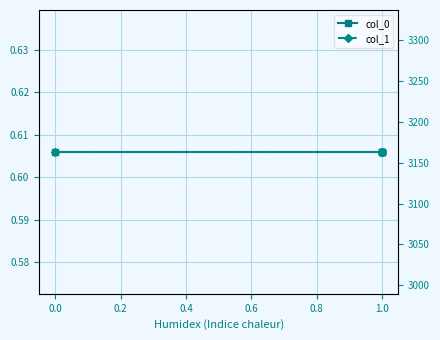

What is the approximate value of col_0 at 0.0?

0.6